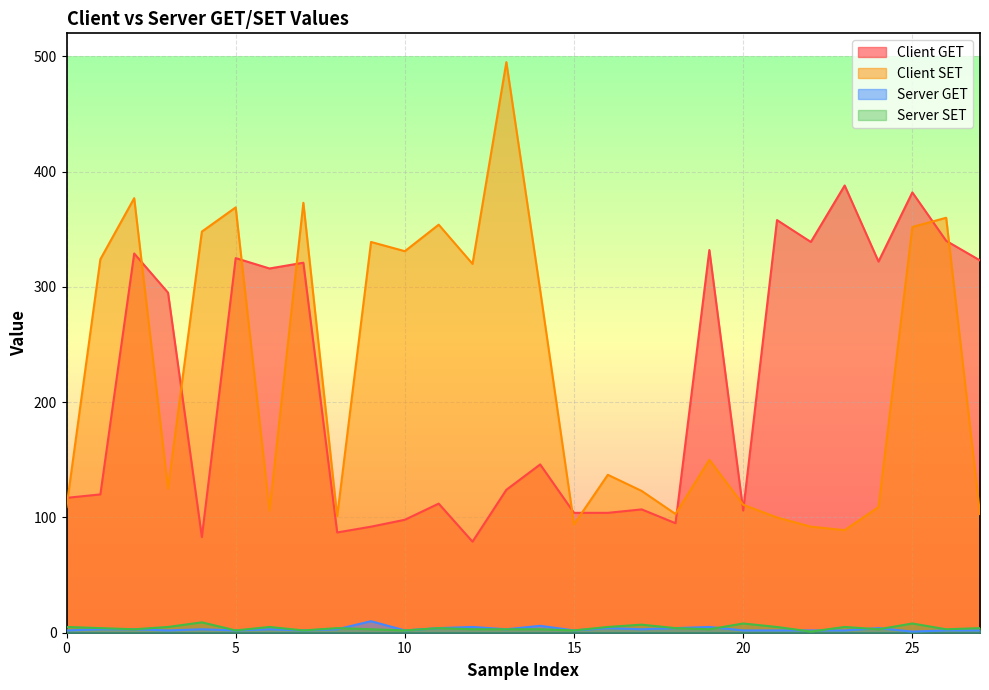

True or false: Server SET has a value of 3 at 23.

False